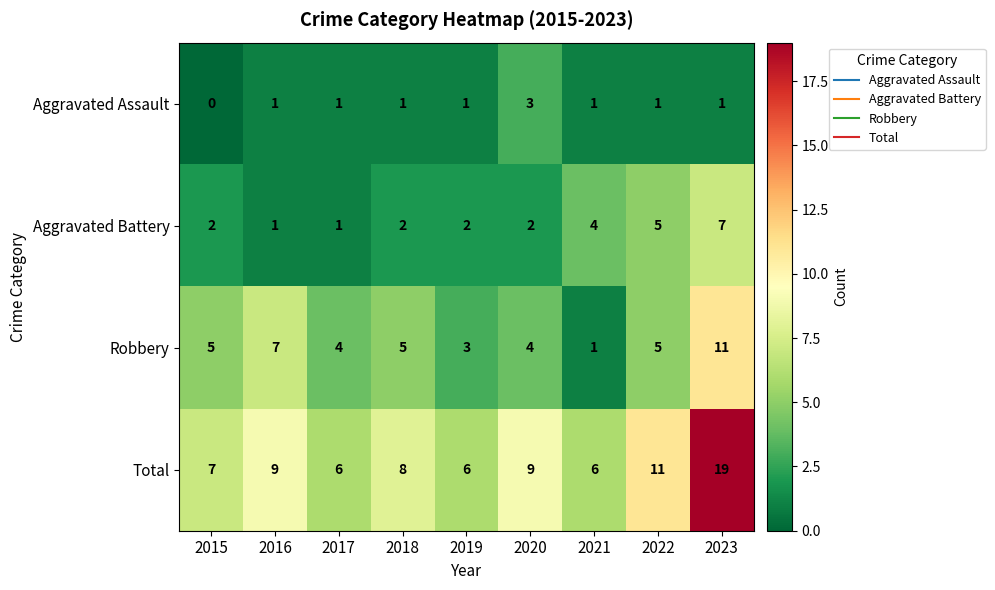

What is the highest value of the Aggravated Battery series?

7